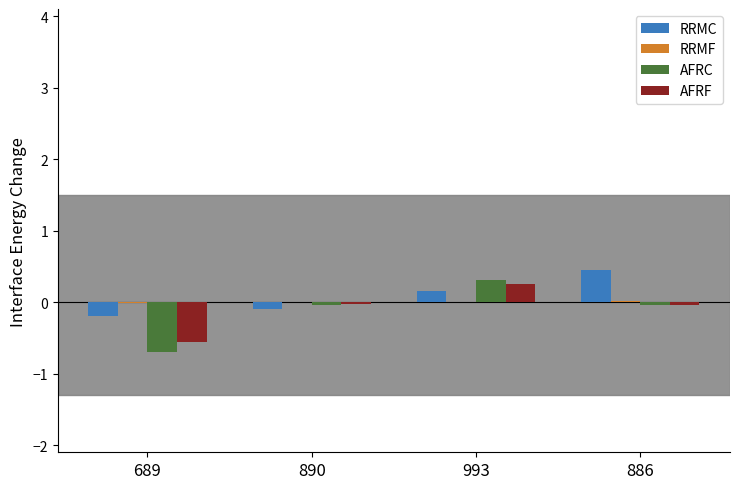

At which category is the sum across all series the highest?

993